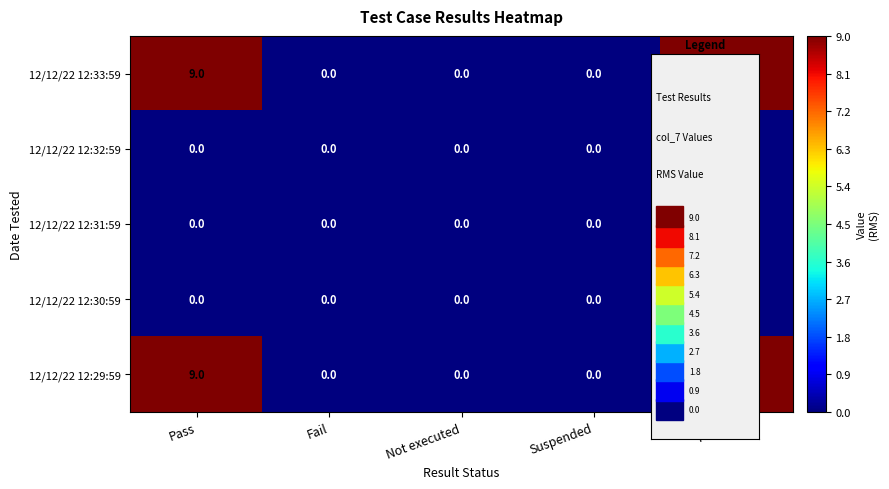

Reading right to left, list all the values displayed in this chart.

12/12/22 12:33:59: 9	0	0	0	9
12/12/22 12:32:59: 0	0	0	0	0
12/12/22 12:31:59: 0	0	0	0	0
12/12/22 12:30:59: 0	0	0	0	0
12/12/22 12:29:59: 9	0	0	0	9